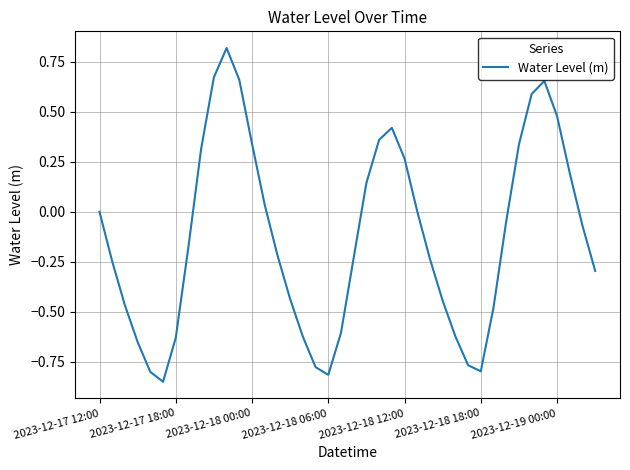

What is the difference between the maximum and minimum values?

1.7